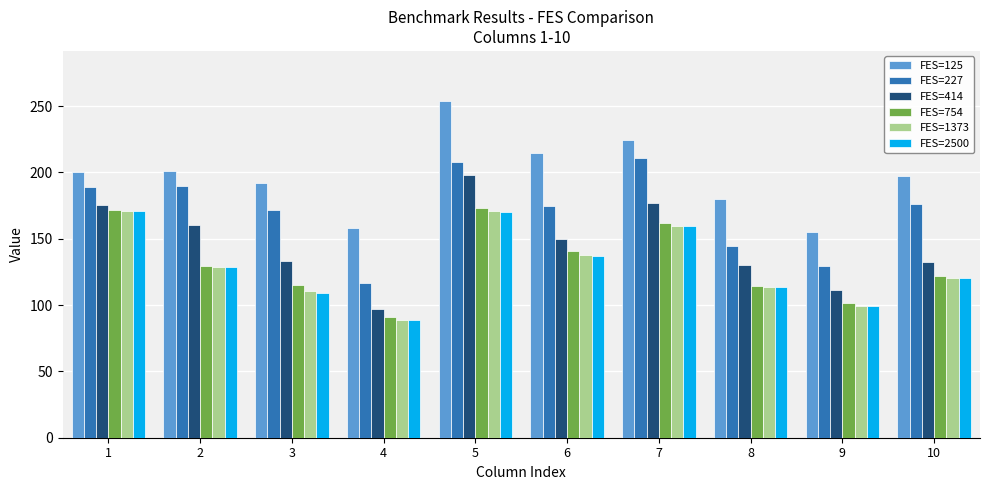

How many values in the FES=227 series are below 176?

5